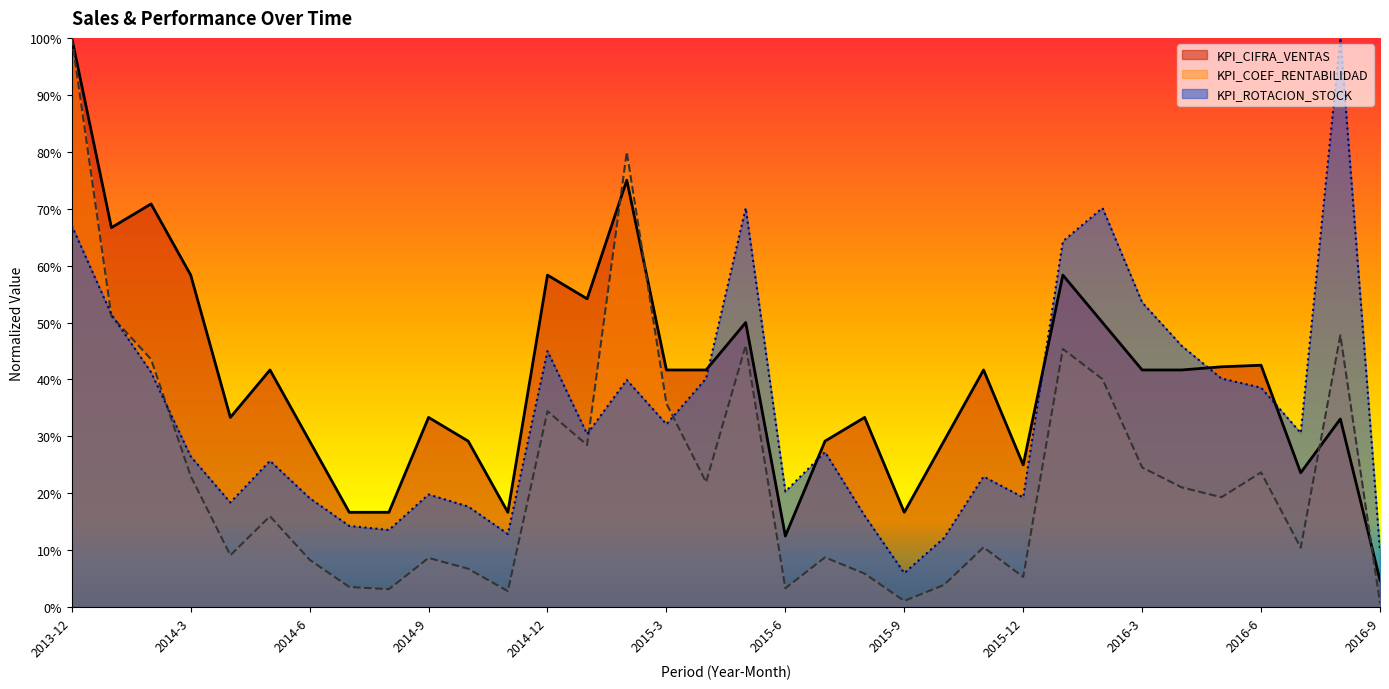

Rank the series at 2016-1 from highest to lowest value.

KPI_ROTACION_STOCK, KPI_CIFRA_VENTAS, KPI_COEF_RENTABILIDAD